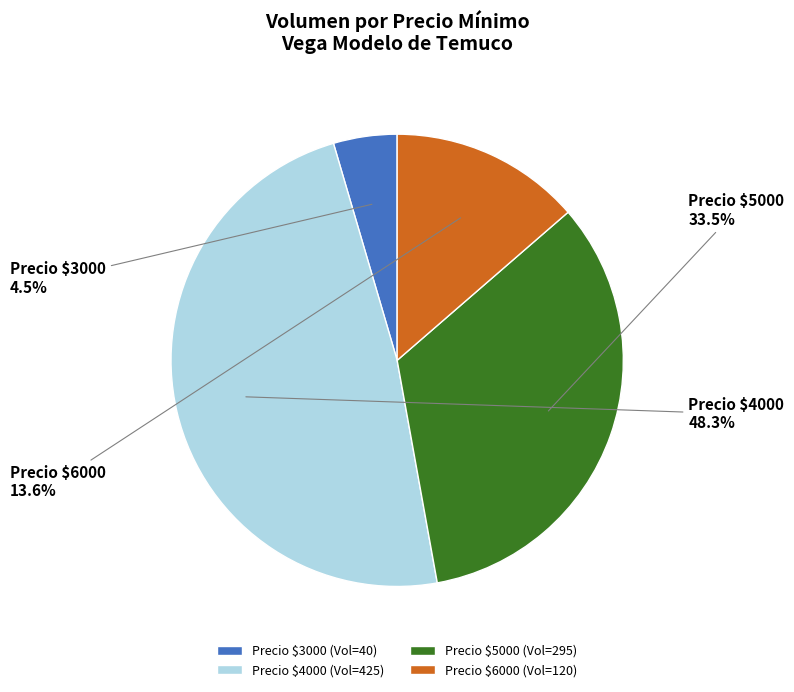

Does Precio $3000 account for over 50% of the chart?

No